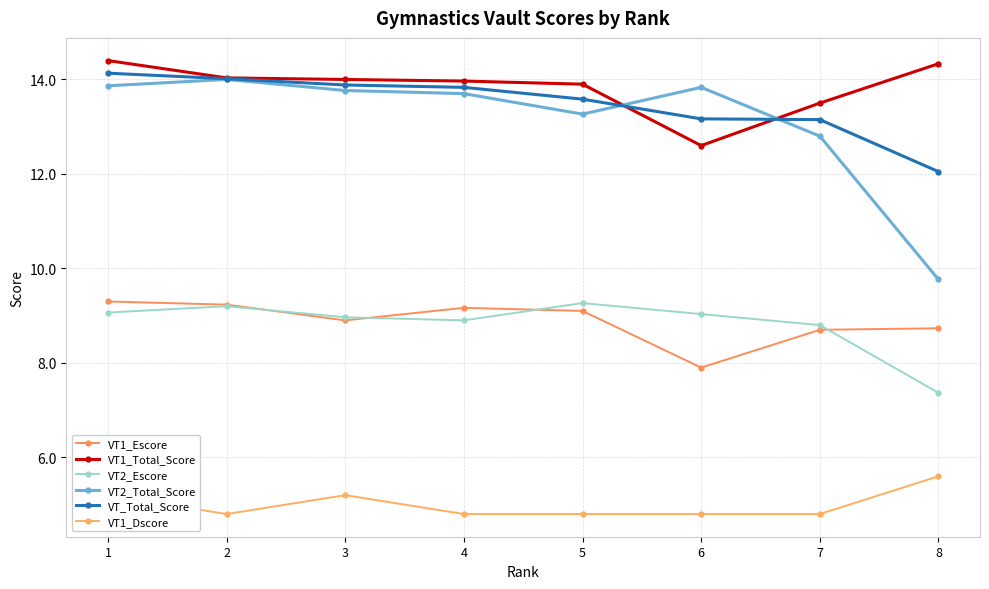

How many VT1_Dscore values are between 4 and 5?

5